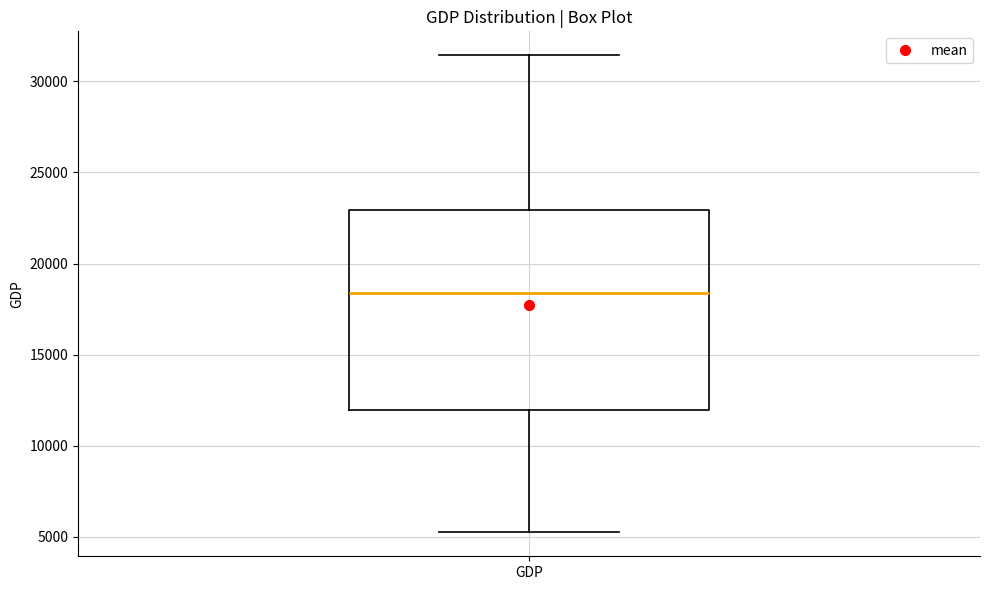

Transcribe this box plot: give where the median line is, the range the box spans, and where the two whiskers end, as read against the y-axis. The values are not printed on the chart, so give them approximately, as read against the axis.

median 18500, box 12000 to 23000, whiskers 5000 to 31500